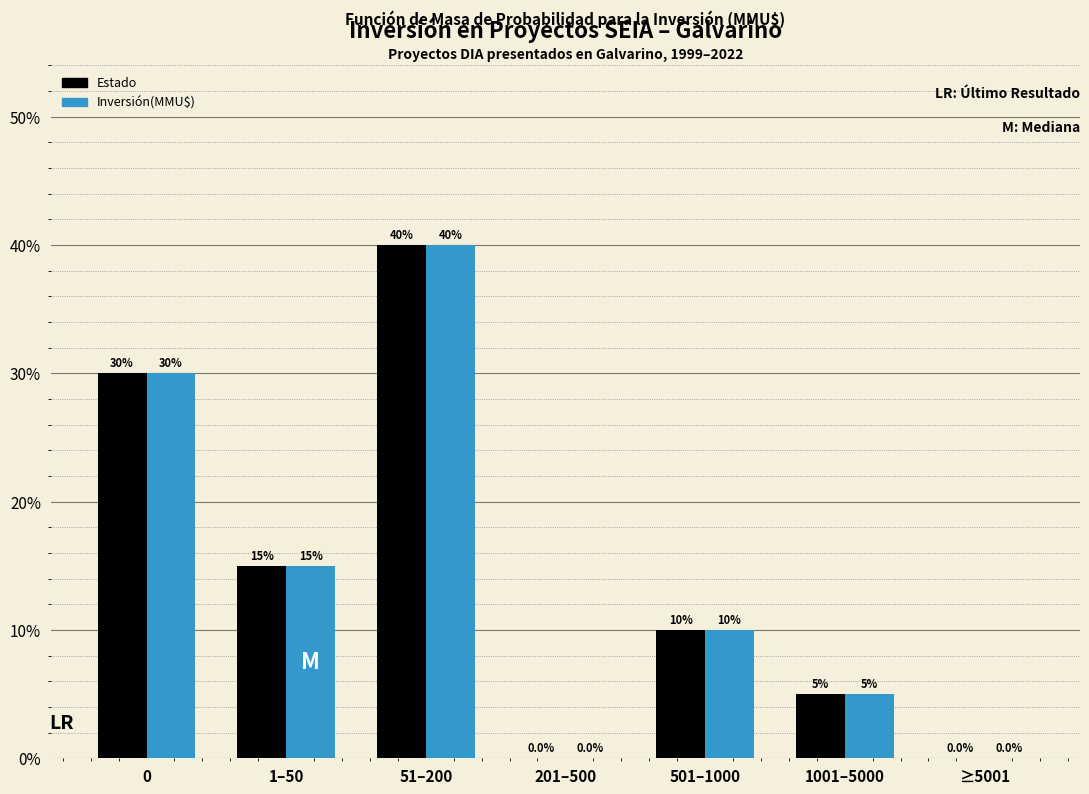

Reading left to right, transcribe all the data shown in this chart.

Estado: 0=30	1–50=15	51–200=40	201–500=0	501–1000=10	1001–5000=5	≥5001=0
Inversión(MMU$): 0=30	1–50=15	51–200=40	201–500=0	501–1000=10	1001–5000=5	≥5001=0